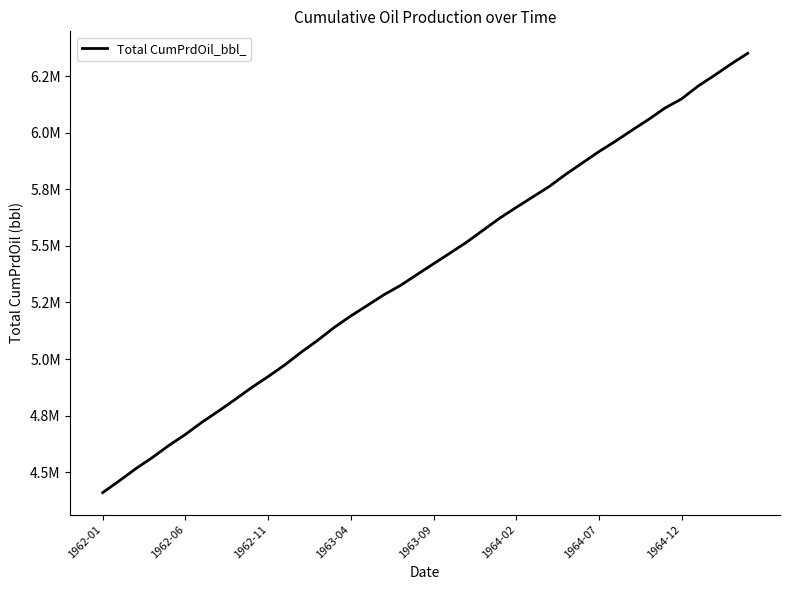

Does the chart display data point markers on the line(s)?

No